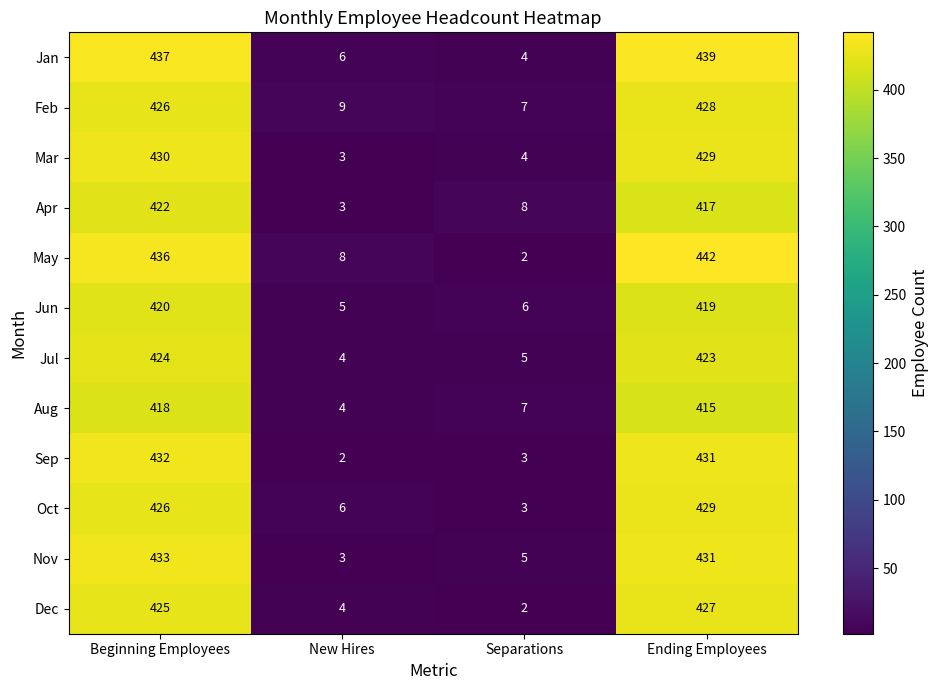

What is the difference between the maximum and minimum values in the Oct series?

426